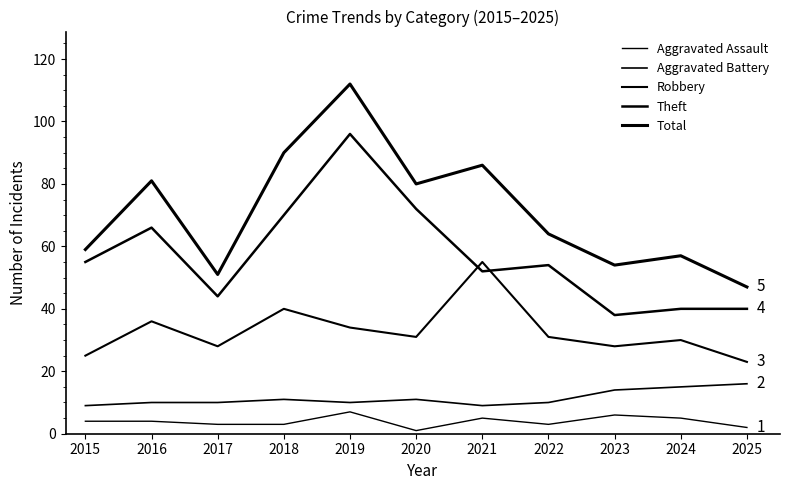

Is this an area chart (filled region under the line)?

No